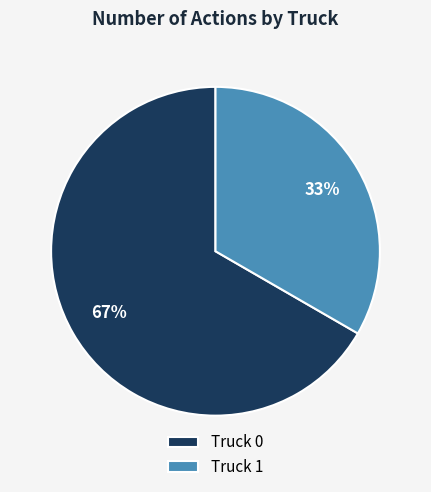

Which category accounts for the majority?

Truck 0